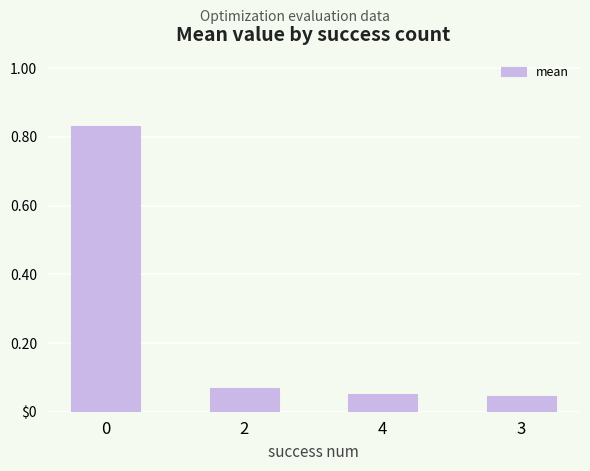

List the labels in order of value, largest first.

0, 2, 4, 3